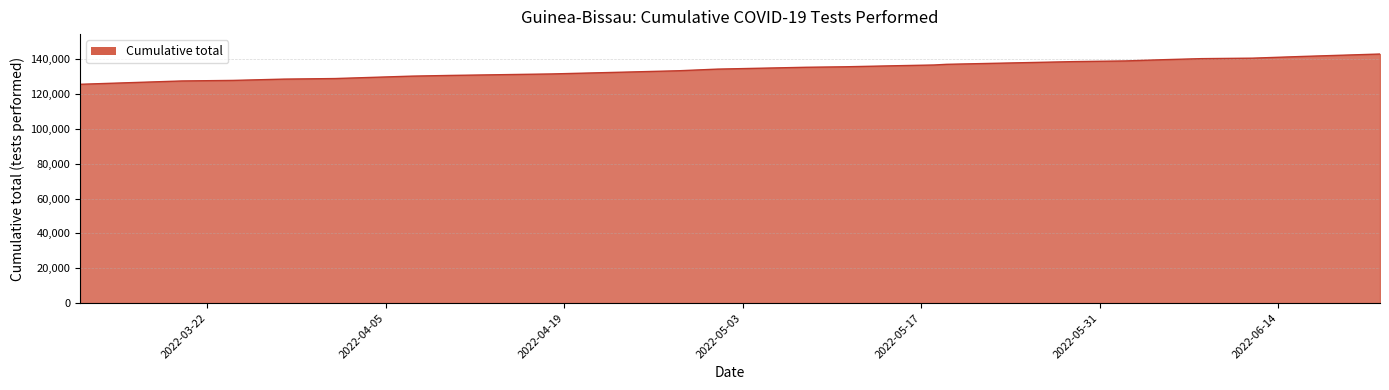

What is the maximum value shown in the chart?

142948